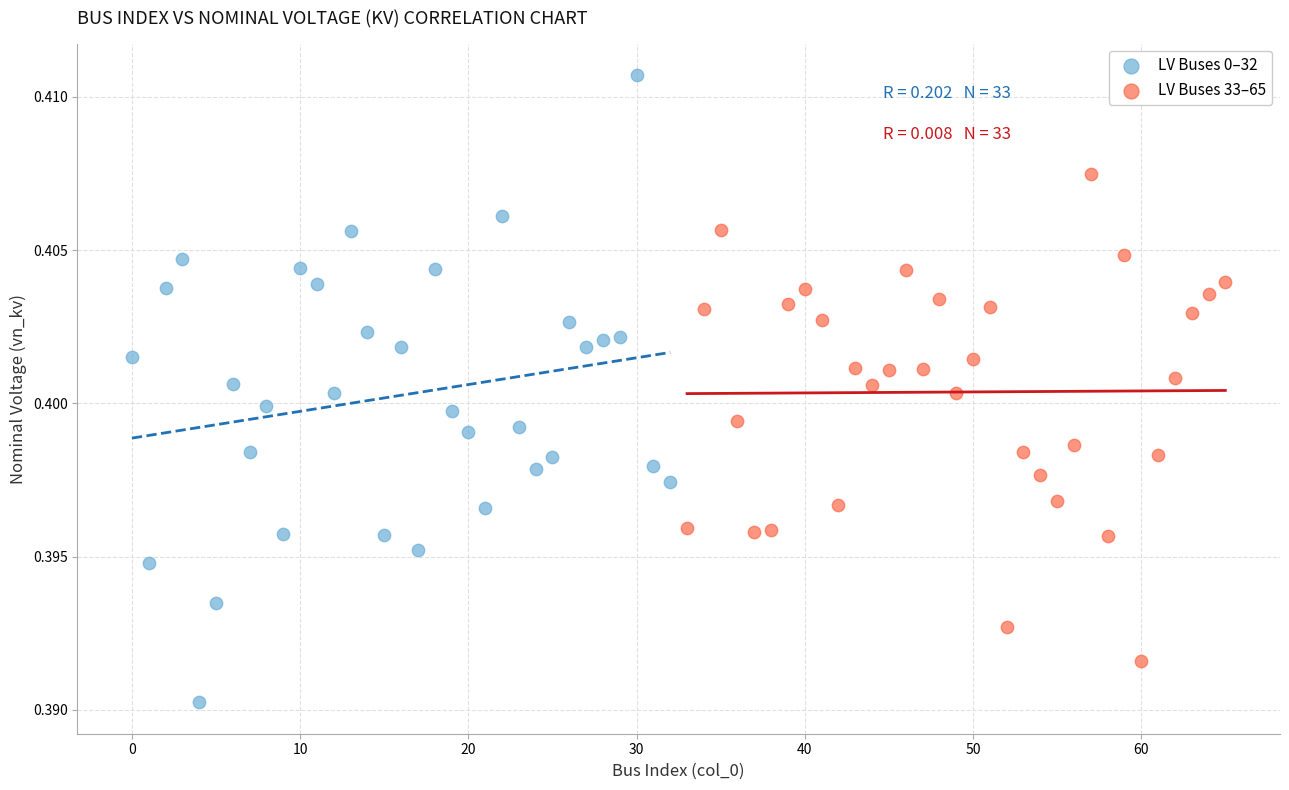

Which series has the largest Y range (max minus min)?

LV Buses 0–32